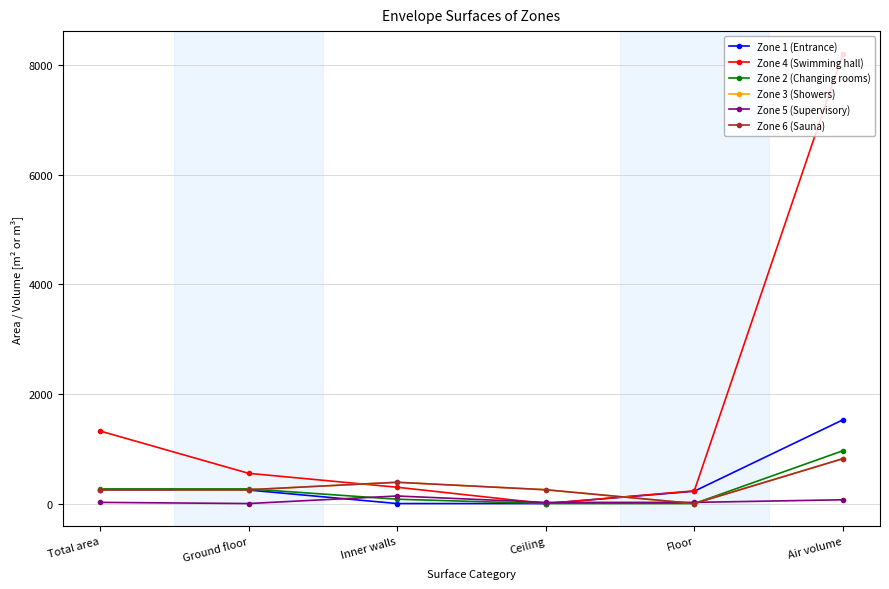

What is the value of the Zone 3 (Showers) point at the 2nd from the left?

252.0